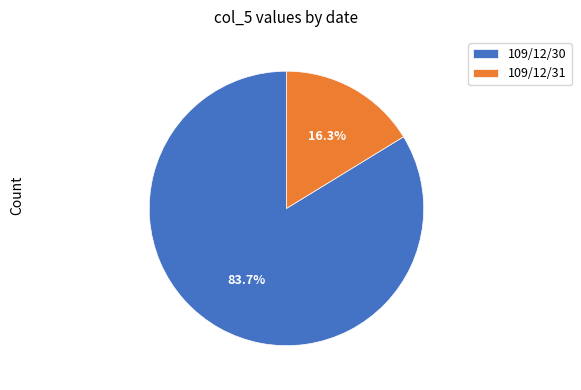

What percentage is the 109/12/30 slice, to the nearest percent?

84%